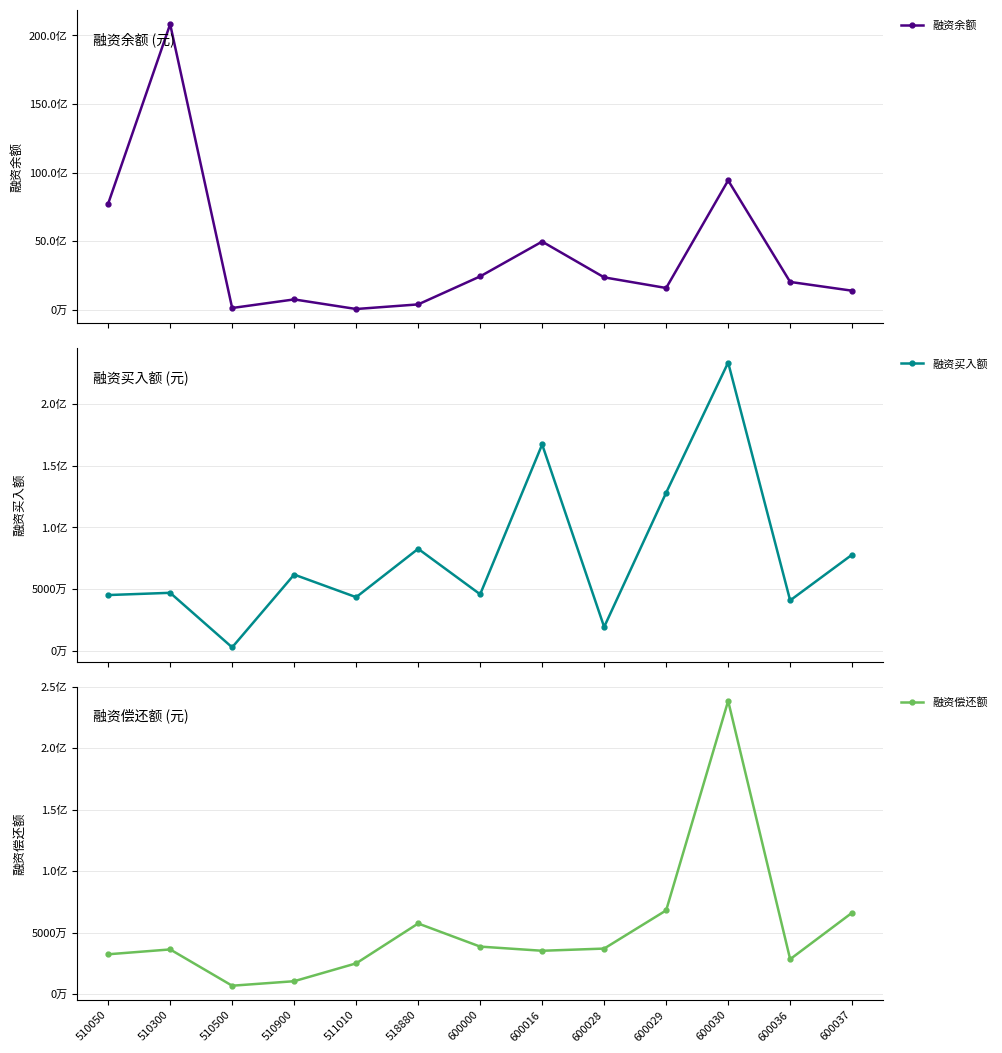

True or false: 融资余额 and 融资买入额 intersect in this chart.

False